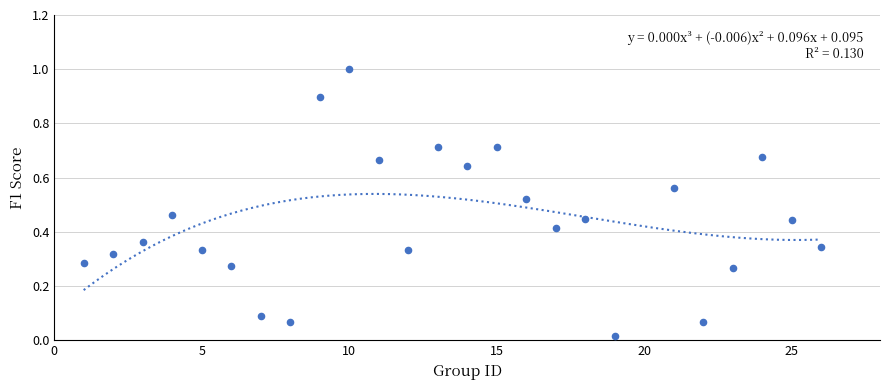

What is the range of Y values (max minus min)?

1.0